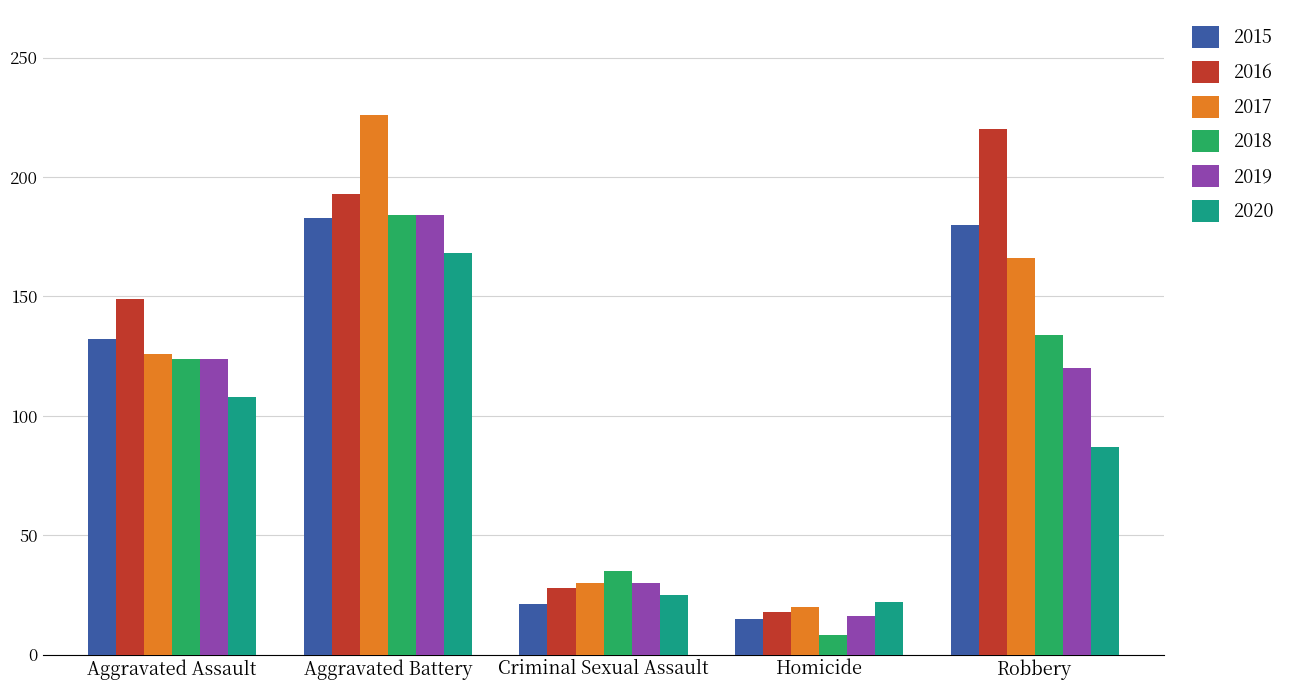

How many bars are there in each group?

6